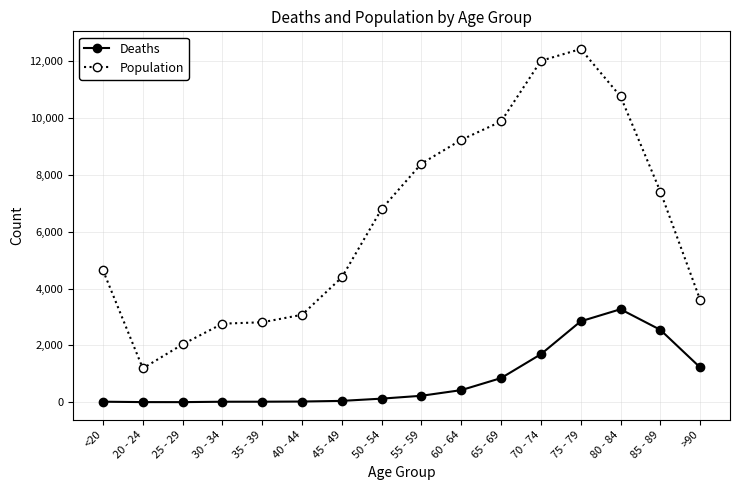

At which label is Deaths closest to 1638?

70 - 74